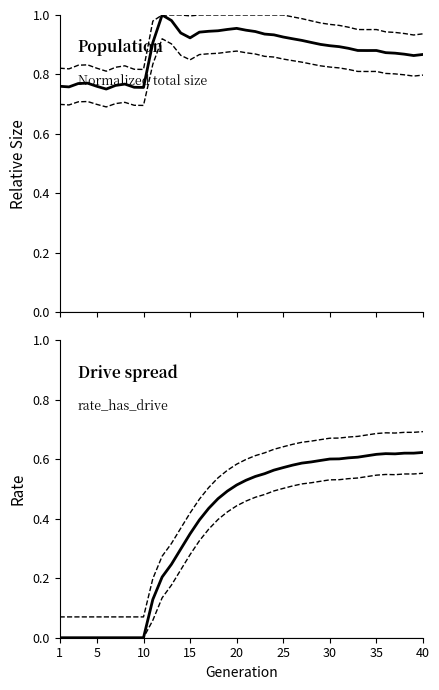

Reading left to right, what are all the values shown in this chart?

Total size: 0.8	0.8	0.8	0.8	0.8	0.8	0.8	0.8	0.8	0.8	0.9	1.0	1.0	0.9	0.9	0.9	0.9	0.9	1.0	1.0	0.9	0.9	0.9	0.9	0.9	0.9	0.9	0.9	0.9	0.9	0.9	0.9	0.9	0.9	0.9	0.9	0.9	0.9	0.9	0.9
Upper bound: 0.1	0.1	0.1	0.1	0.1	0.1	0.1	0.1	0.1	0.1	0.2	0.3	0.3	0.4	0.4	0.5	0.5	0.5	0.6	0.6	0.6	0.6	0.6	0.6	0.6	0.7	0.7	0.7	0.7	0.7	0.7	0.7	0.7	0.7	0.7	0.7	0.7	0.7	0.7	0.7
Lower bound: 0.0	0.0	0.0	0.0	0.0	0.0	0.0	0.0	0.0	0.0	0.1	0.1	0.2	0.2	0.3	0.3	0.4	0.4	0.4	0.4	0.5	0.5	0.5	0.5	0.5	0.5	0.5	0.5	0.5	0.5	0.5	0.5	0.5	0.5	0.5	0.5	0.5	0.6	0.6	0.6
Has drive rate: 0.0	0.0	0.0	0.0	0.0	0.0	0.0	0.0	0.0	0.0	0.1	0.2	0.2	0.3	0.3	0.4	0.4	0.5	0.5	0.5	0.5	0.5	0.6	0.6	0.6	0.6	0.6	0.6	0.6	0.6	0.6	0.6	0.6	0.6	0.6	0.6	0.6	0.6	0.6	0.6